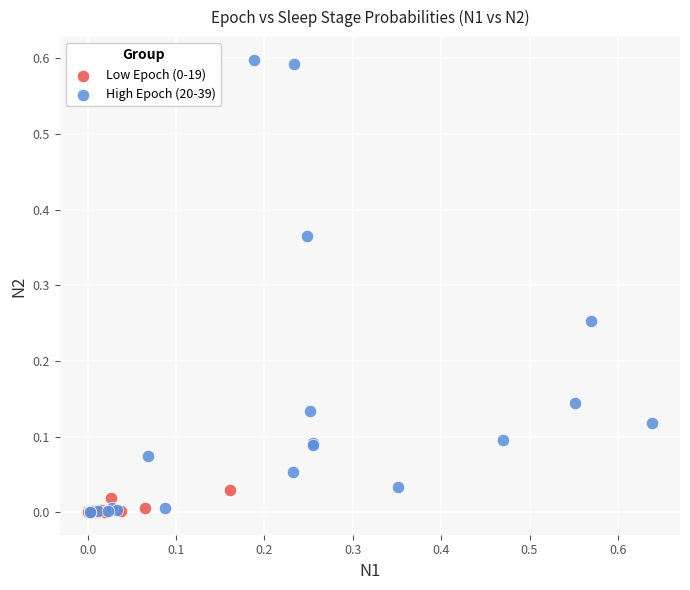

Which series has the widest spread of Y values?

High Epoch (20-39)